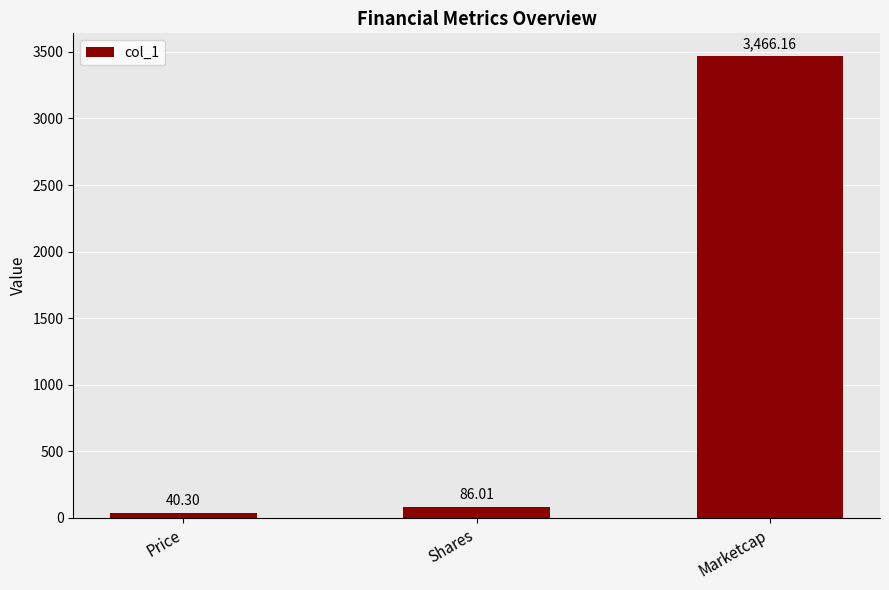

What is the change in value from Price to Shares?

+45.7